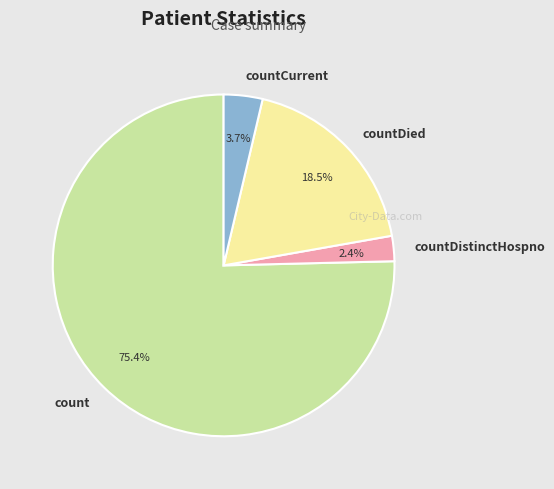

The count slice represents 75% of the pie. True or false?

True